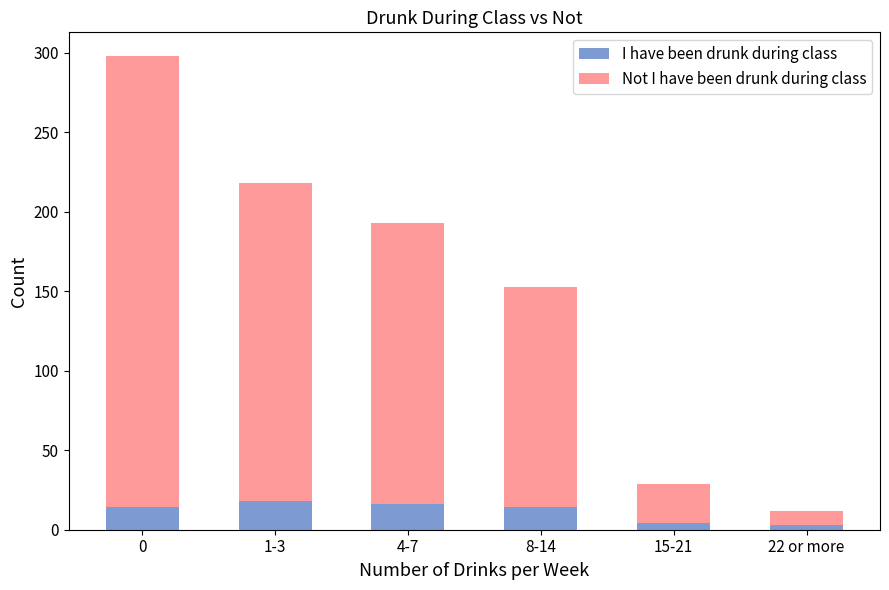

What is the difference between the maximum and minimum values in the I have been drunk during class series?

15